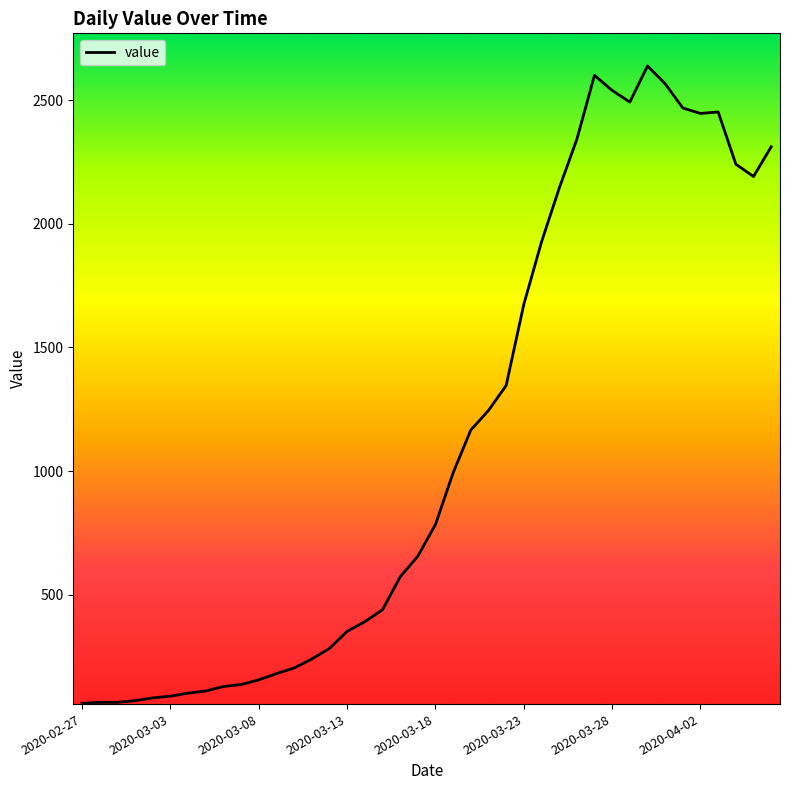

What is the maximum value shown in the chart?

2638